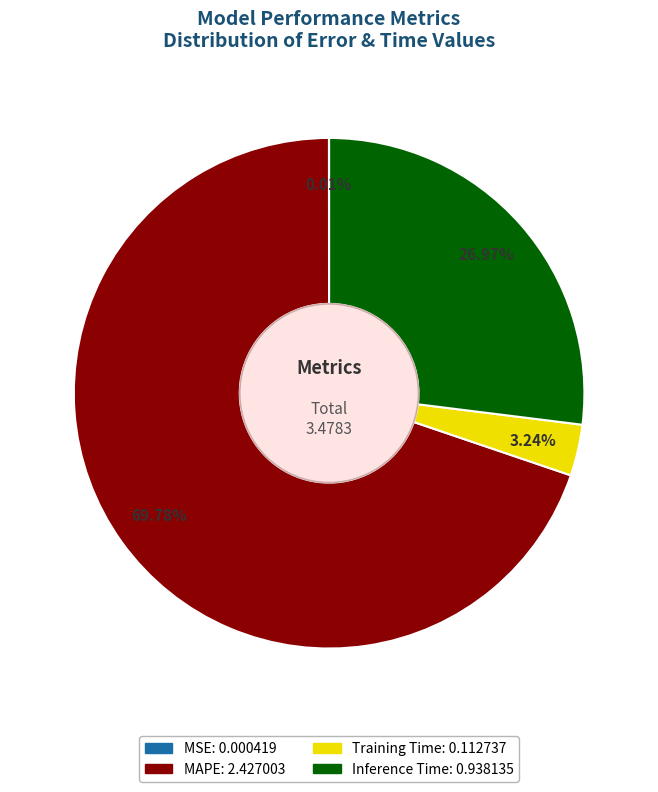

Combined, do MAPE and Training Time account for over 50%?

Yes